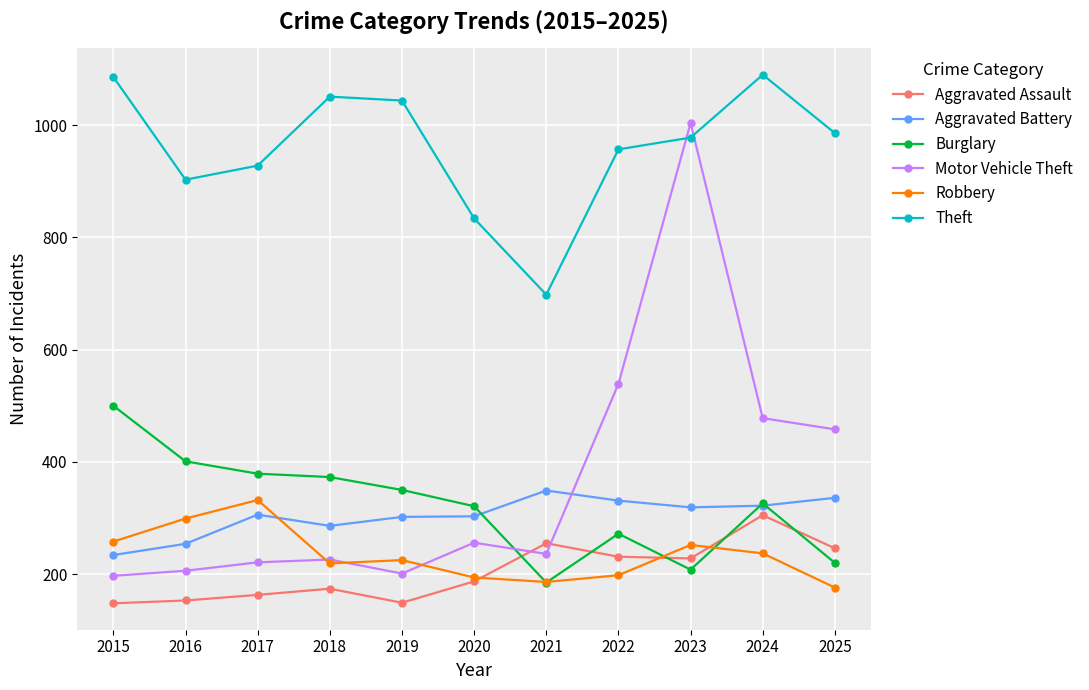

Which series has the widest spread of values?

Motor Vehicle Theft